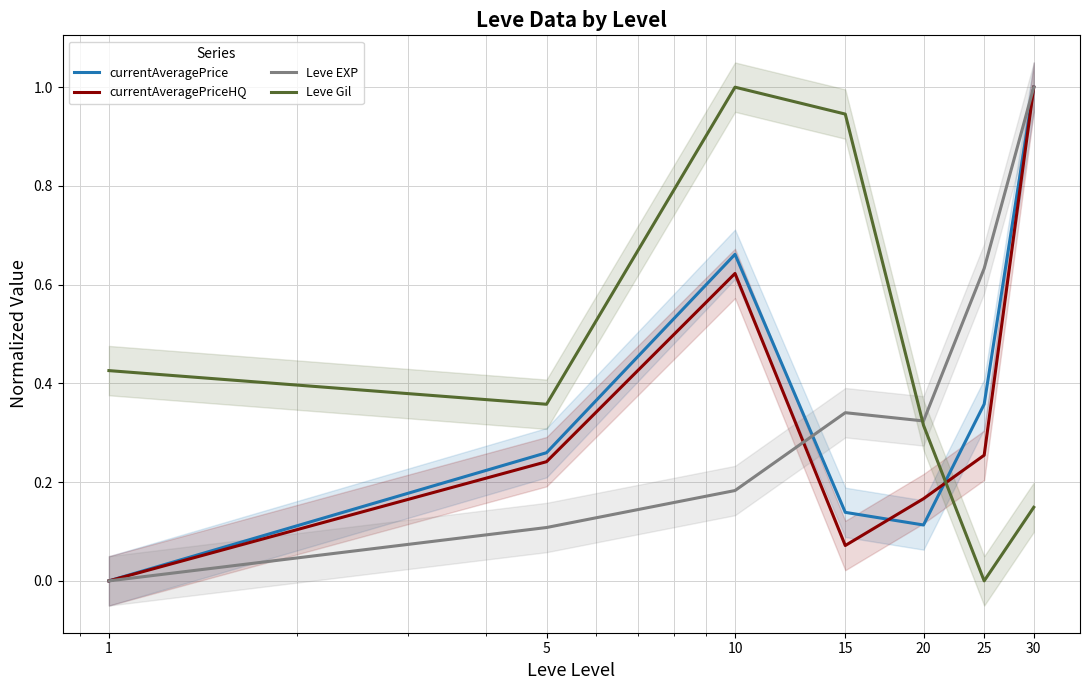

How many interior local valleys does the Leve EXP series have?

1